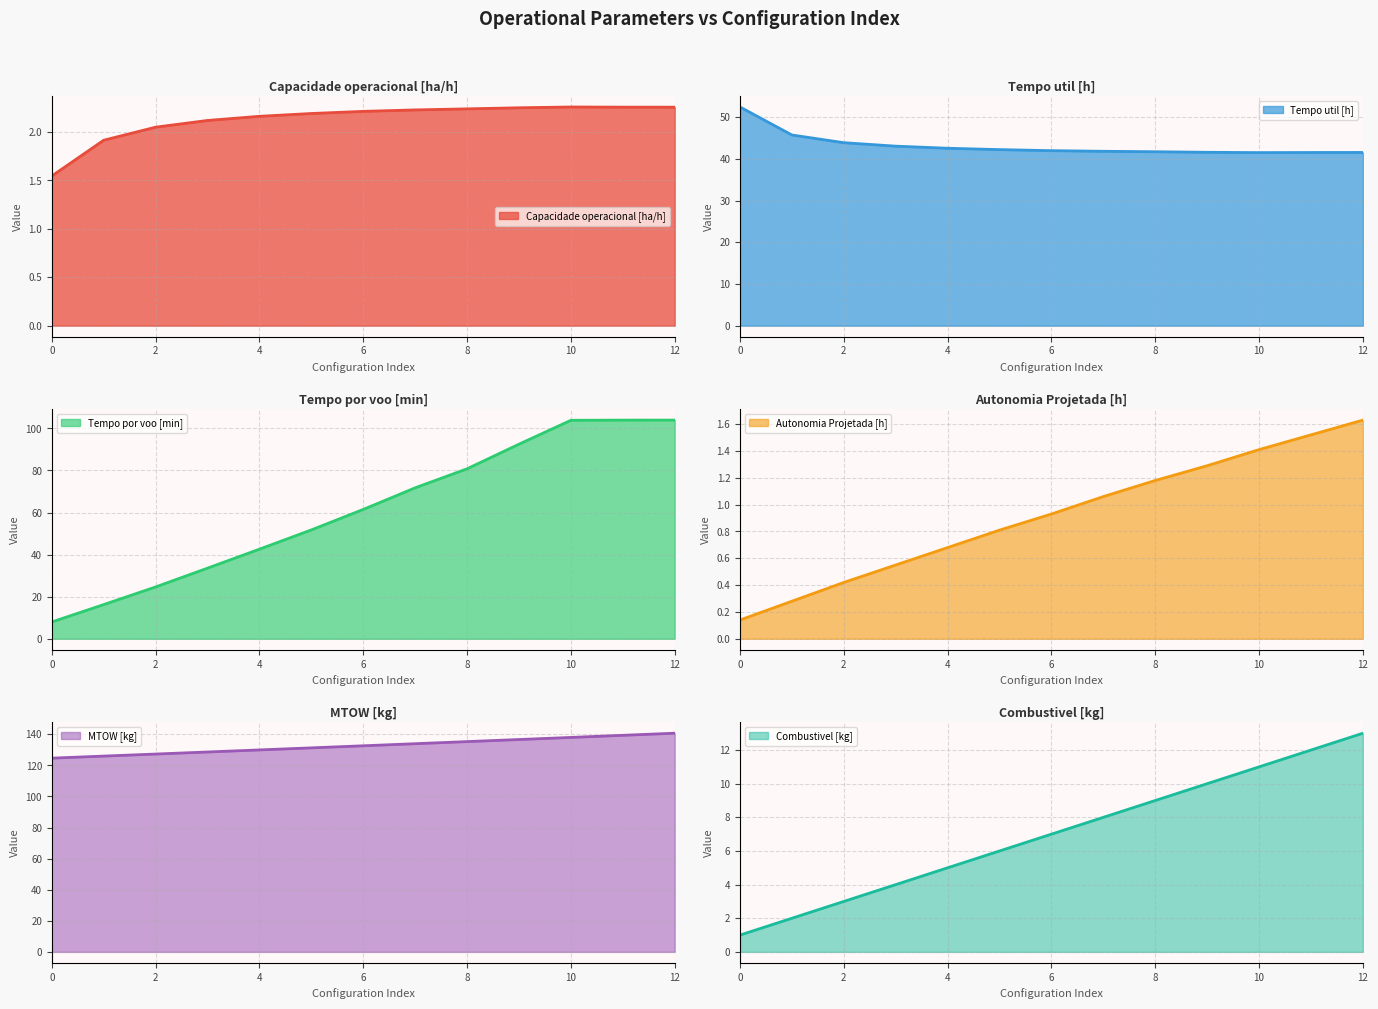

What is the sum of the Tempo por voo [min] values at 8 and 6?

142.2